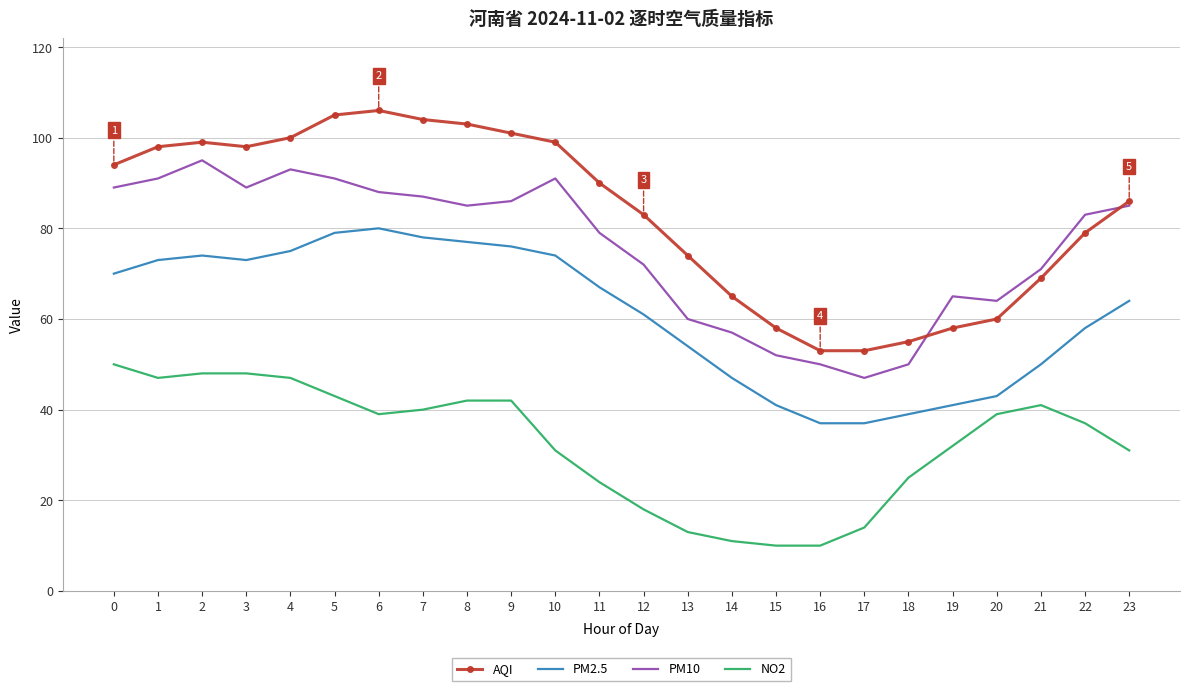

Which category has the highest value in the PM2.5 series?

6